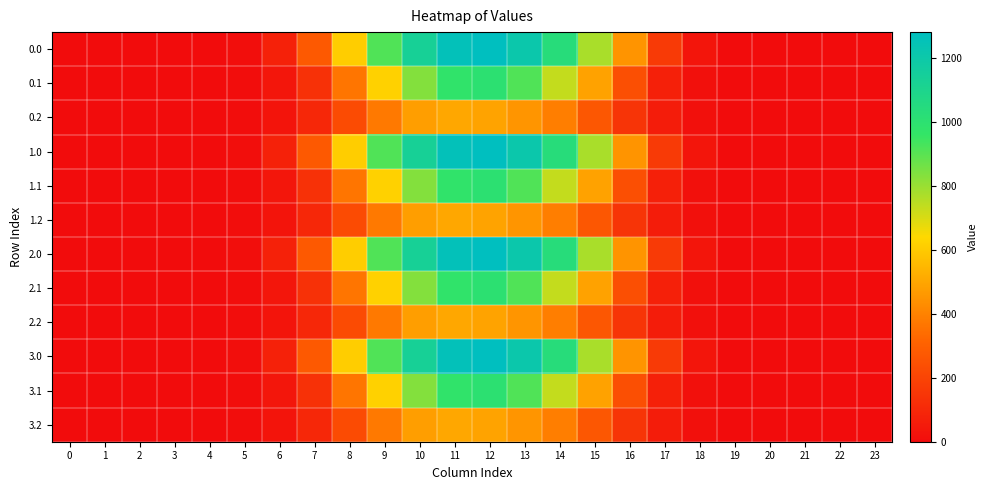

Between 16 and 15, which is larger?

15